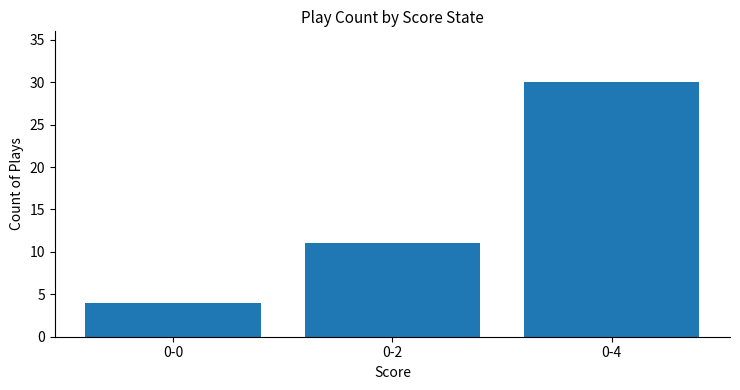

List the labels in order of value, smallest first.

0-0, 0-2, 0-4